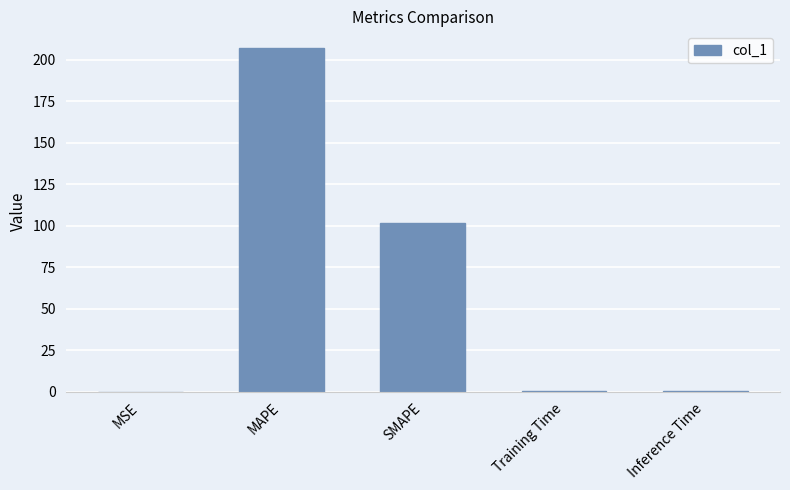

Which category has the highest value across all series?

MAPE